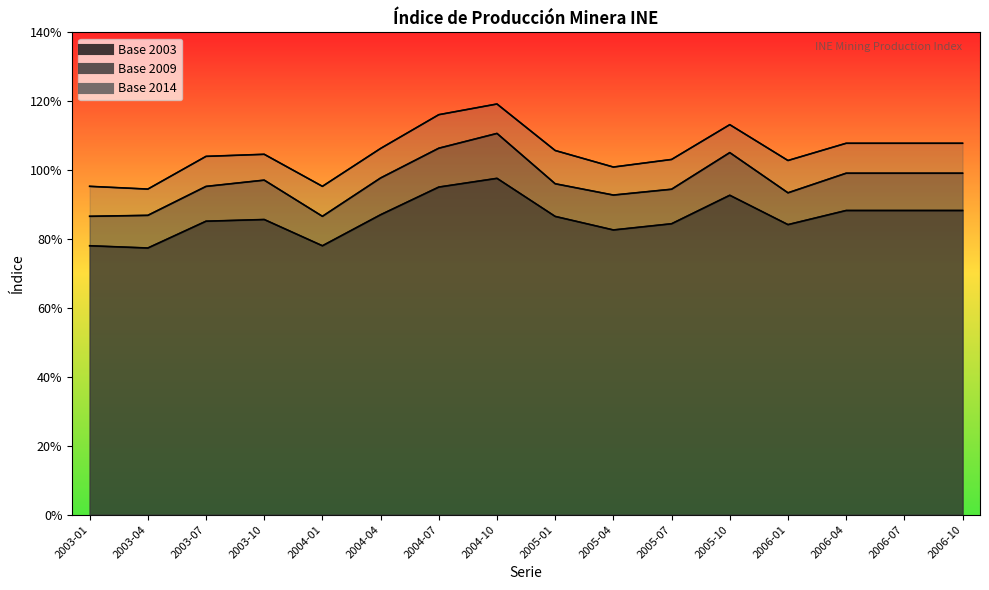

True or false: Base 2014 line and Base 2009 line intersect in this chart.

False